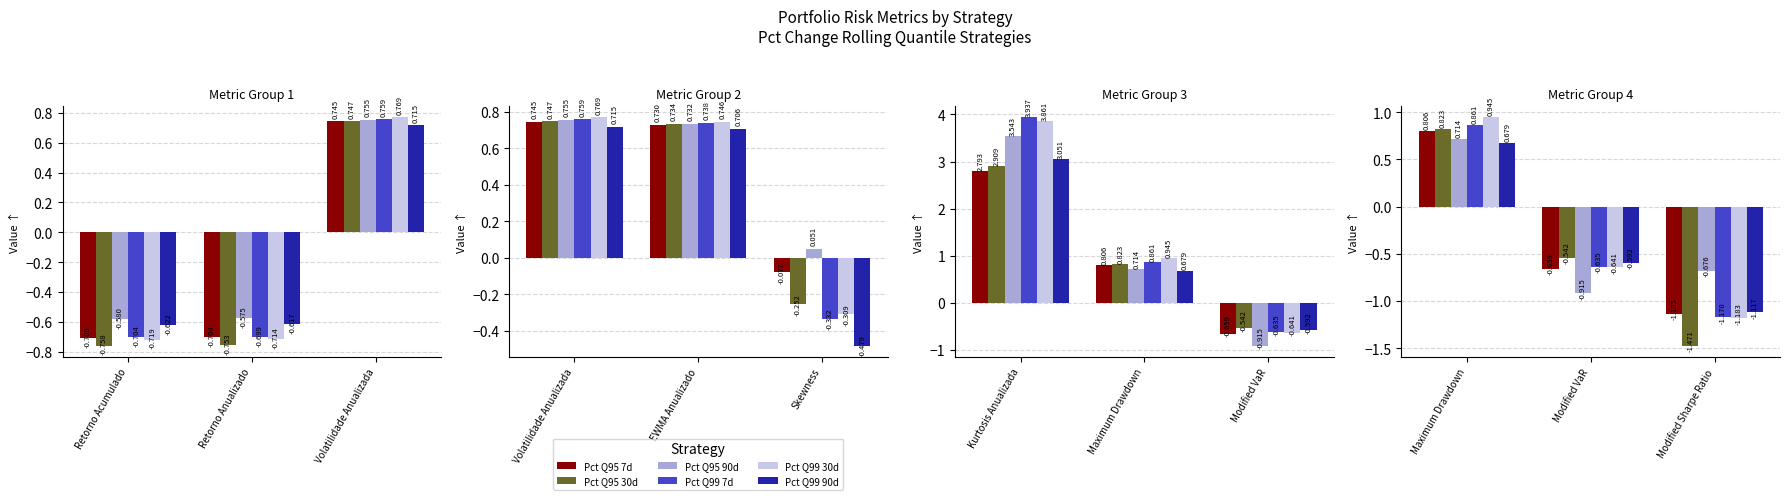

How many distinct data groups are displayed?

6